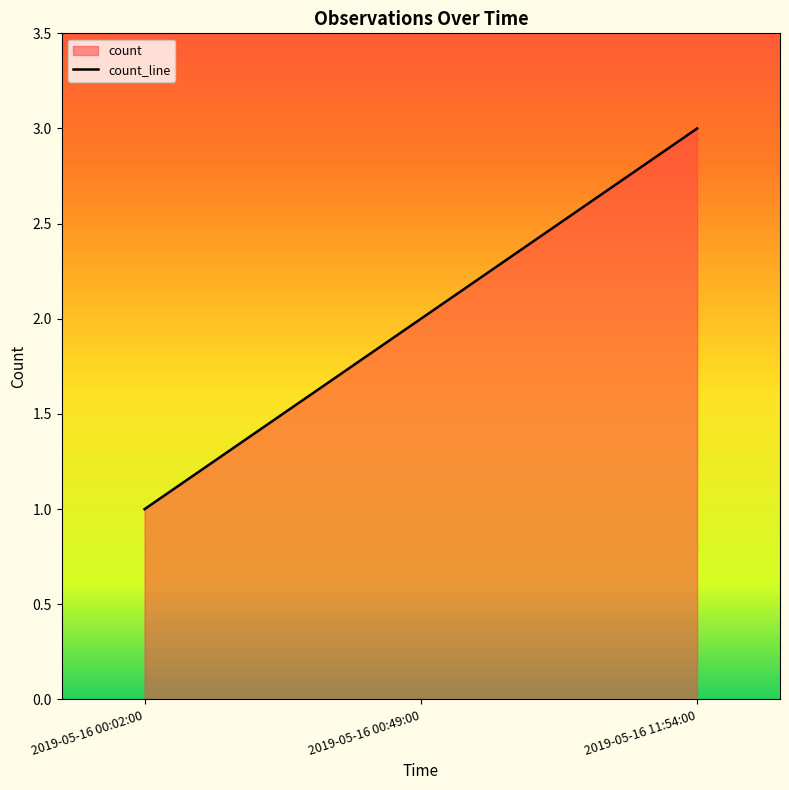

Rank the categories by value from lowest to highest.

2019-05-16 00:02:00, 2019-05-16 00:49:00, 2019-05-16 11:54:00